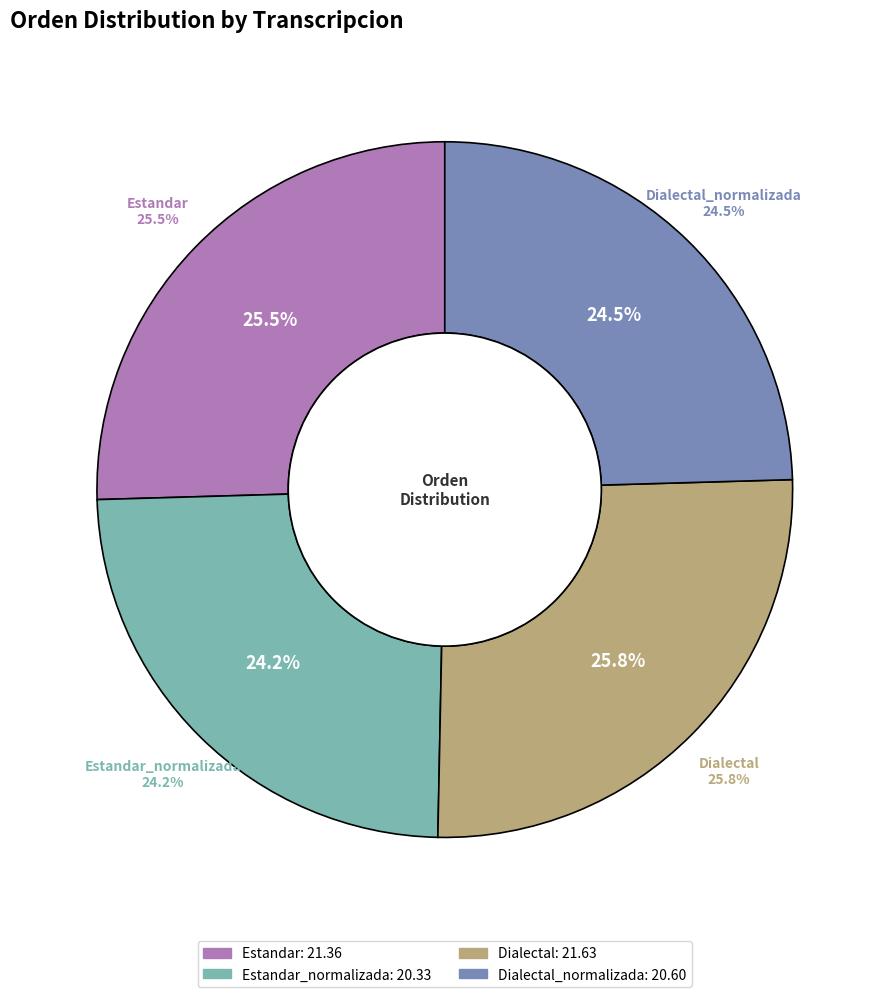

How many segments does this pie chart have?

4